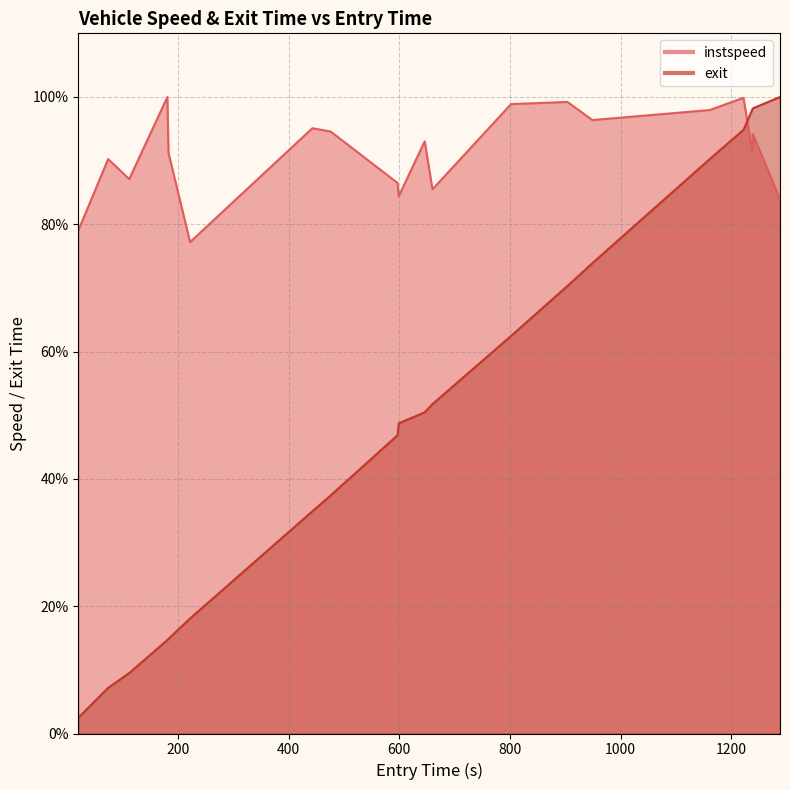

Which series has the largest total across all categories?

instspeed